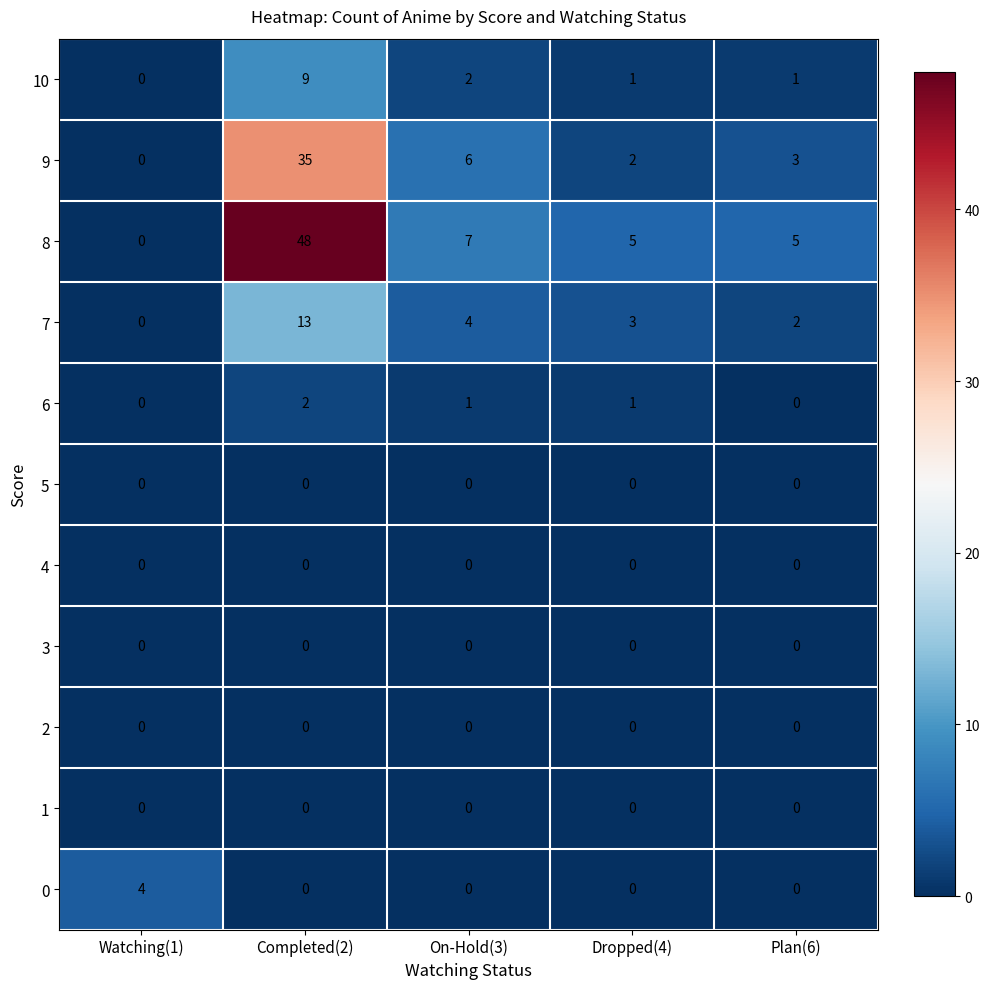

Which series has the largest total across all categories?

8